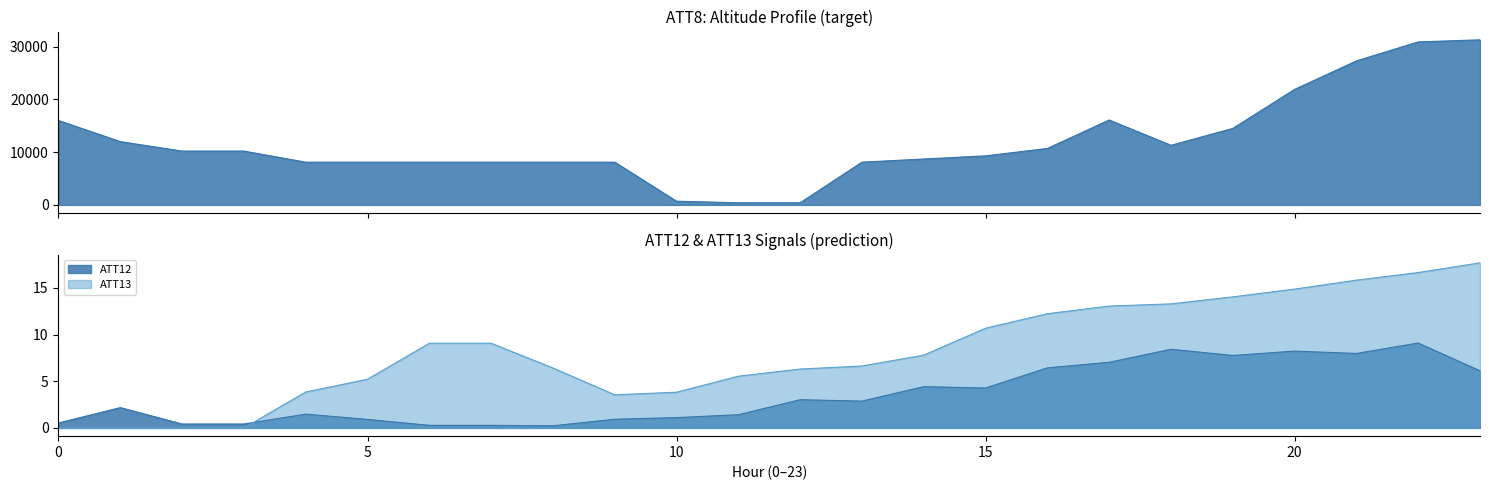

Is the value of ATT12 at 2 greater than the value of ATT13 at 0?

Yes